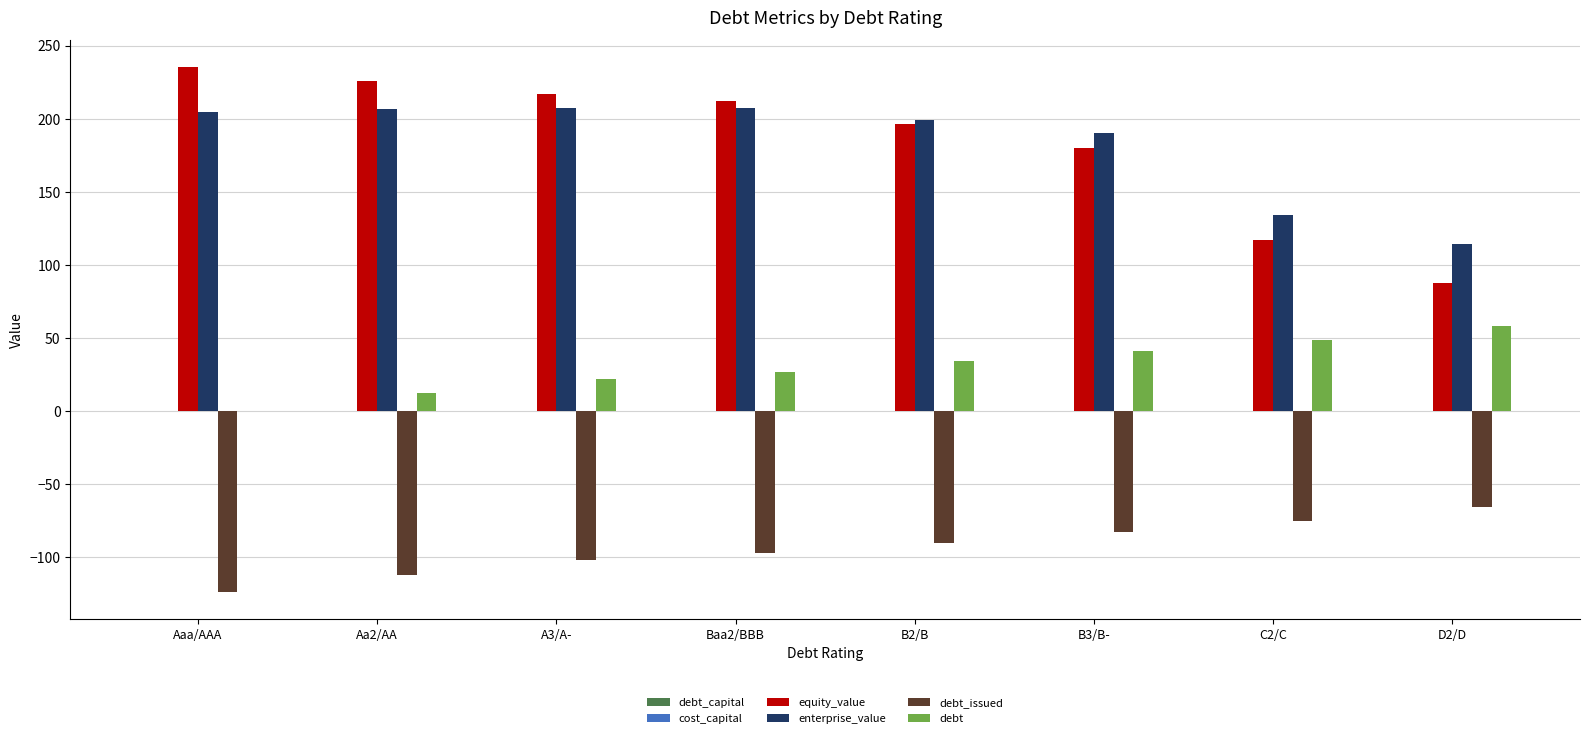

True or false: debt has a value of 86.1 at D2/D.

False